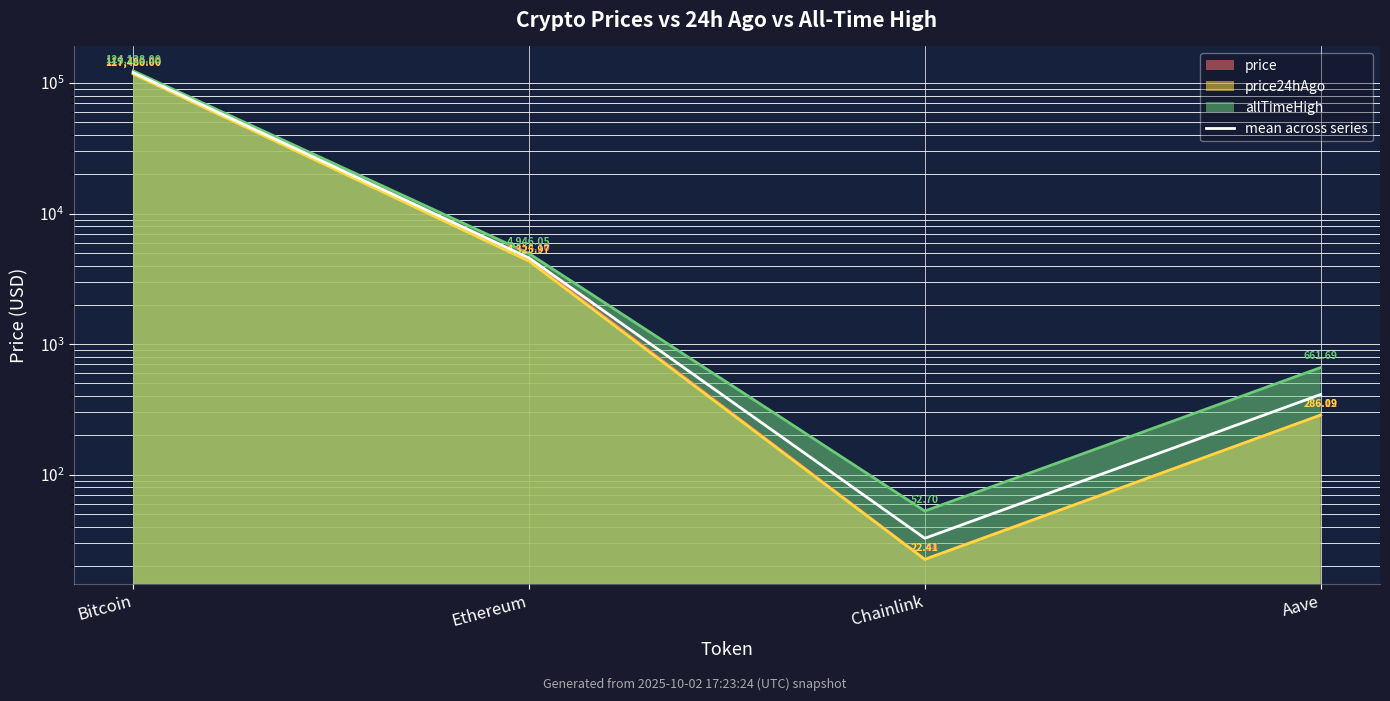

How many data points does each series have?

4